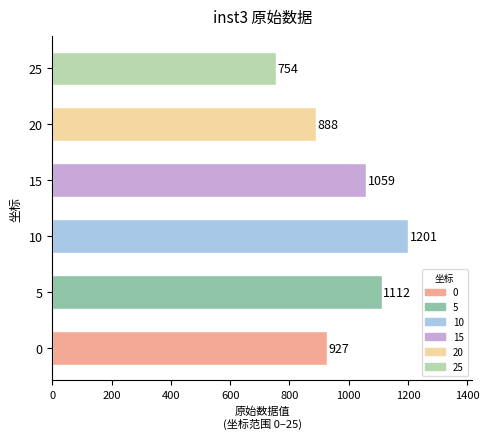

How many data points are less than 1059?

3